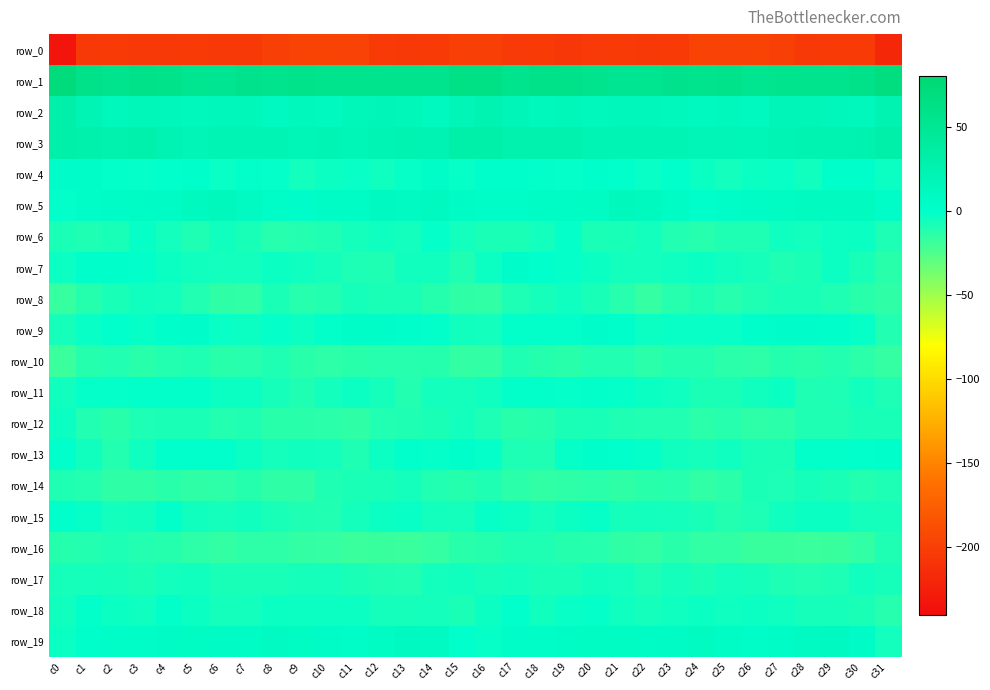

How many data points in row_15 are less than -5?

21